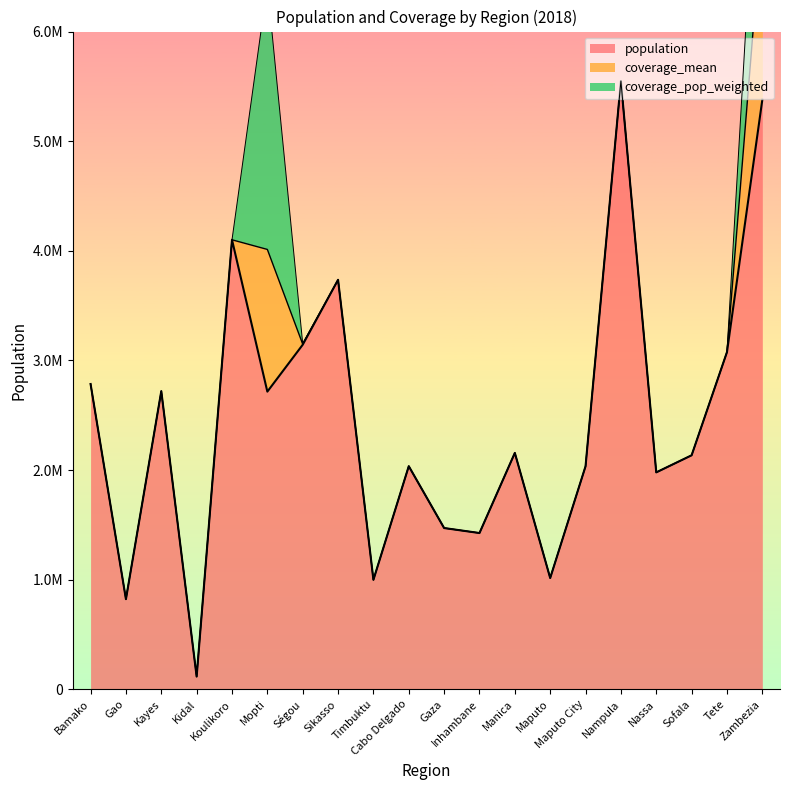

In coverage_mean, how many points are higher than both neighbors (excluding endpoints)?

3